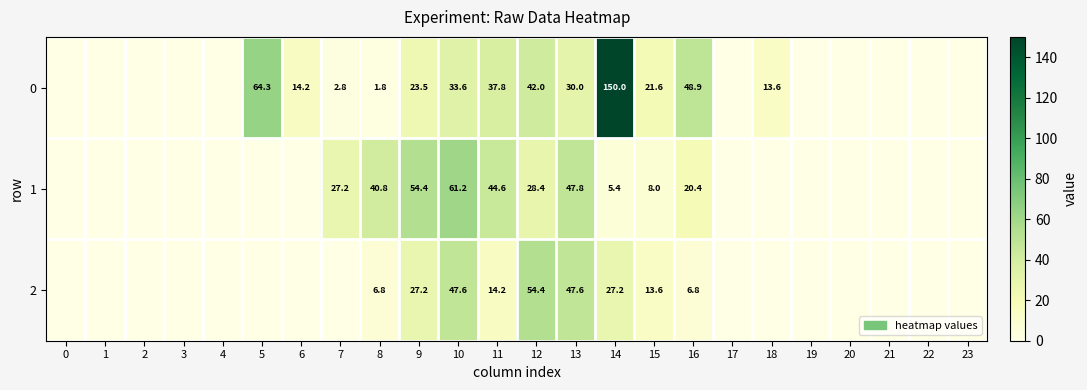

Is the value of 0 at 12 greater than the value of 1 at 16?

Yes